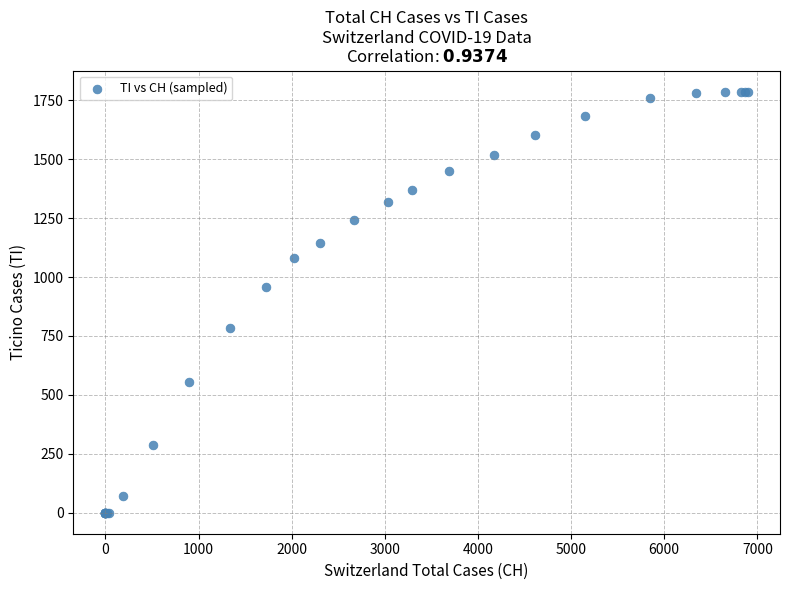

What Y value in the scatter plot is closest to 893?

957